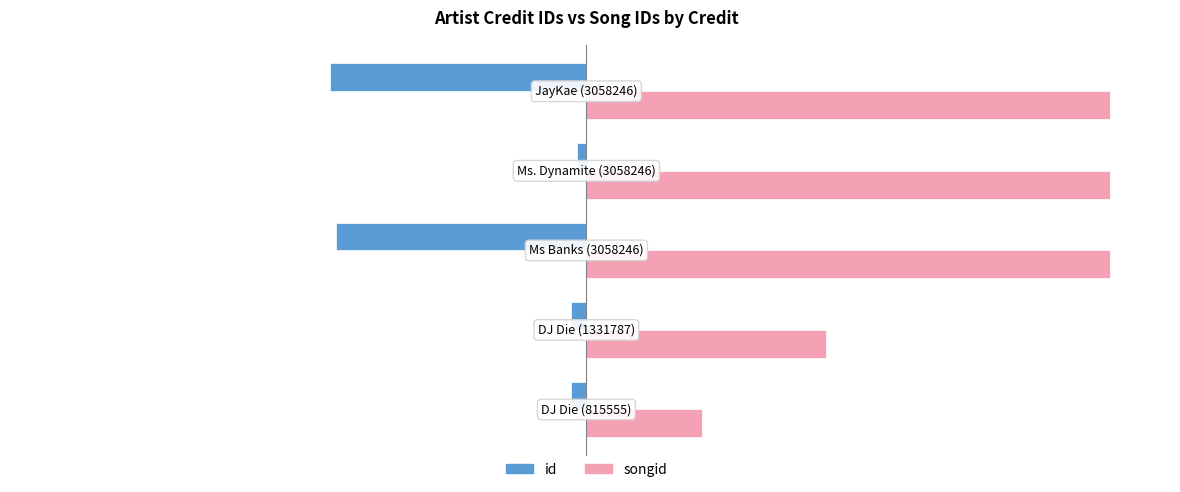

What are all the series names shown in the legend?

id, songid